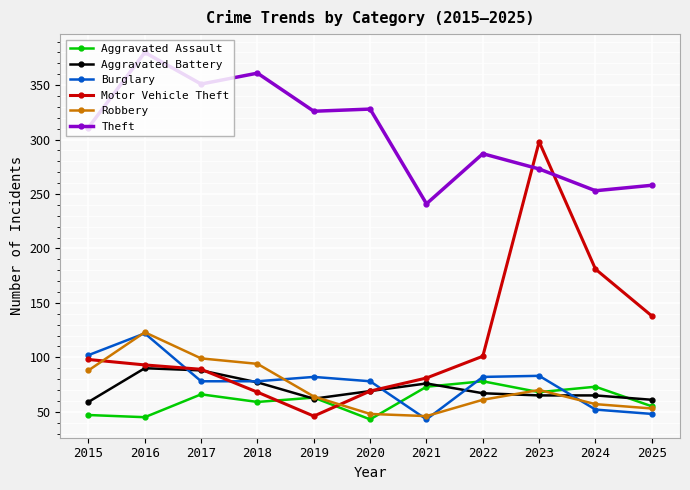

Where is the first local minimum for Theft?

2017